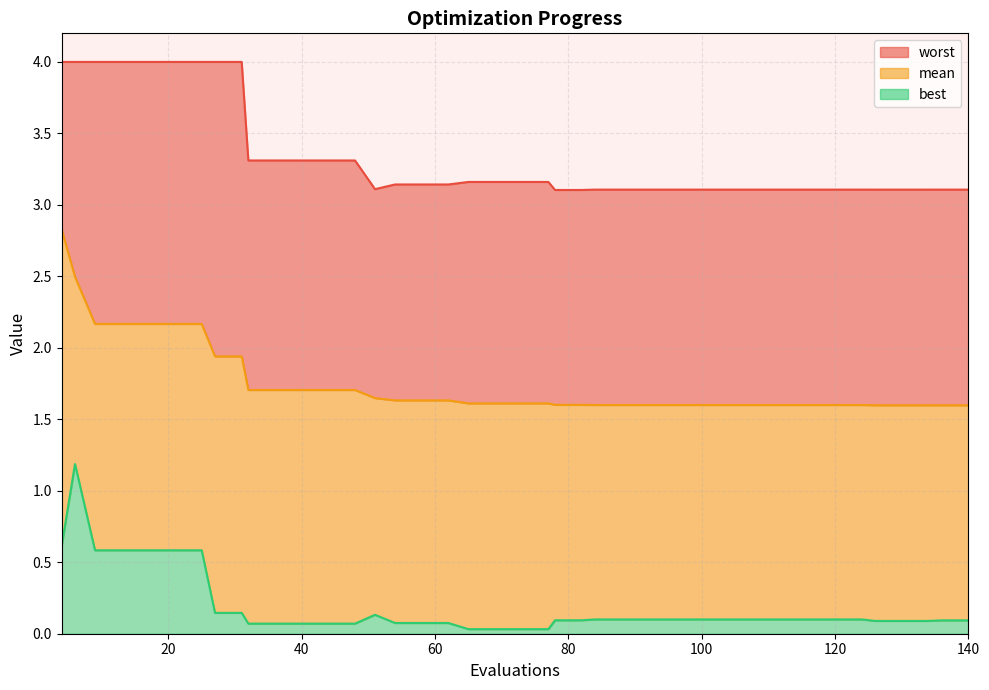

True or false: worst and mean cross at least once.

False